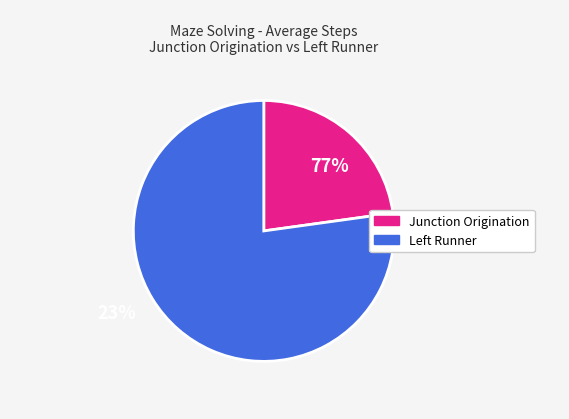

Is there a majority slice in this chart?

Yes